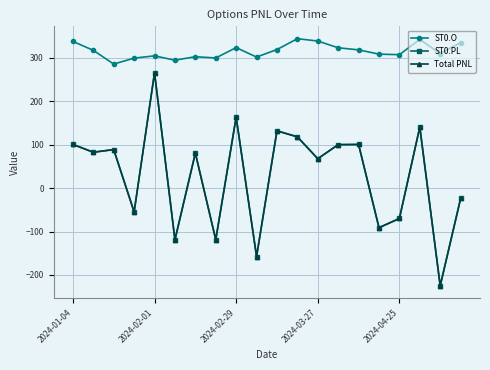

Does the chart have visible grid lines?

Yes